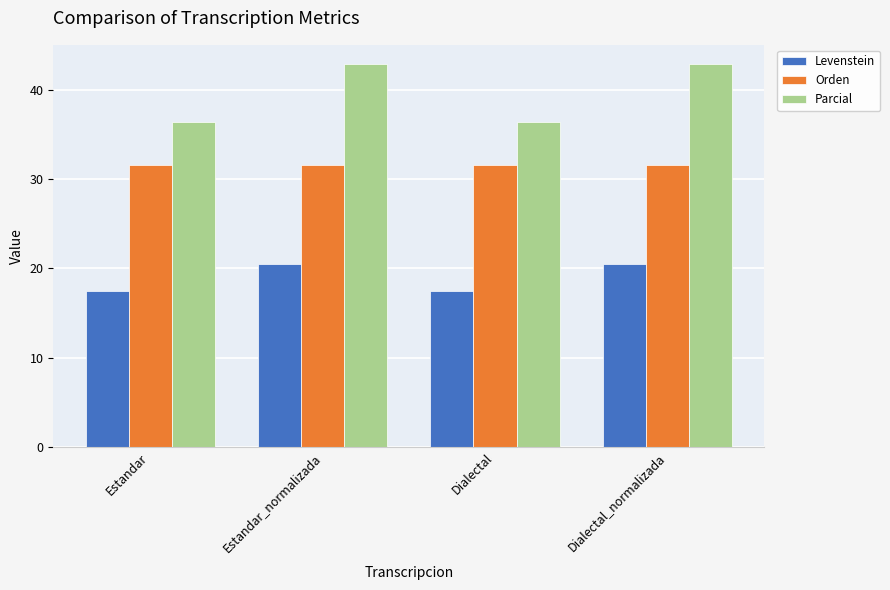

Which series has the largest total across all categories?

Parcial